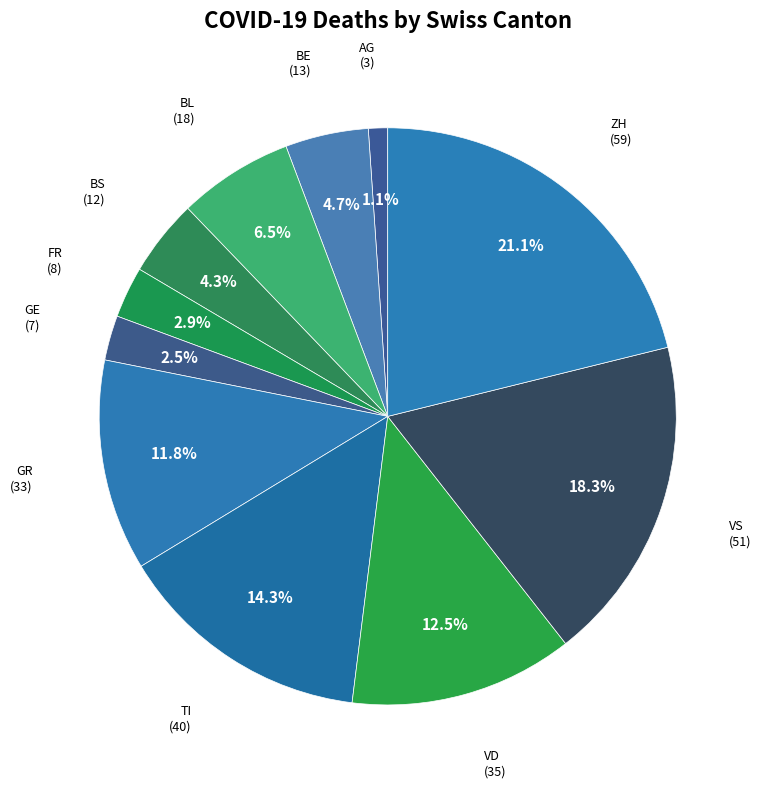

How many slices are in this pie chart?

11